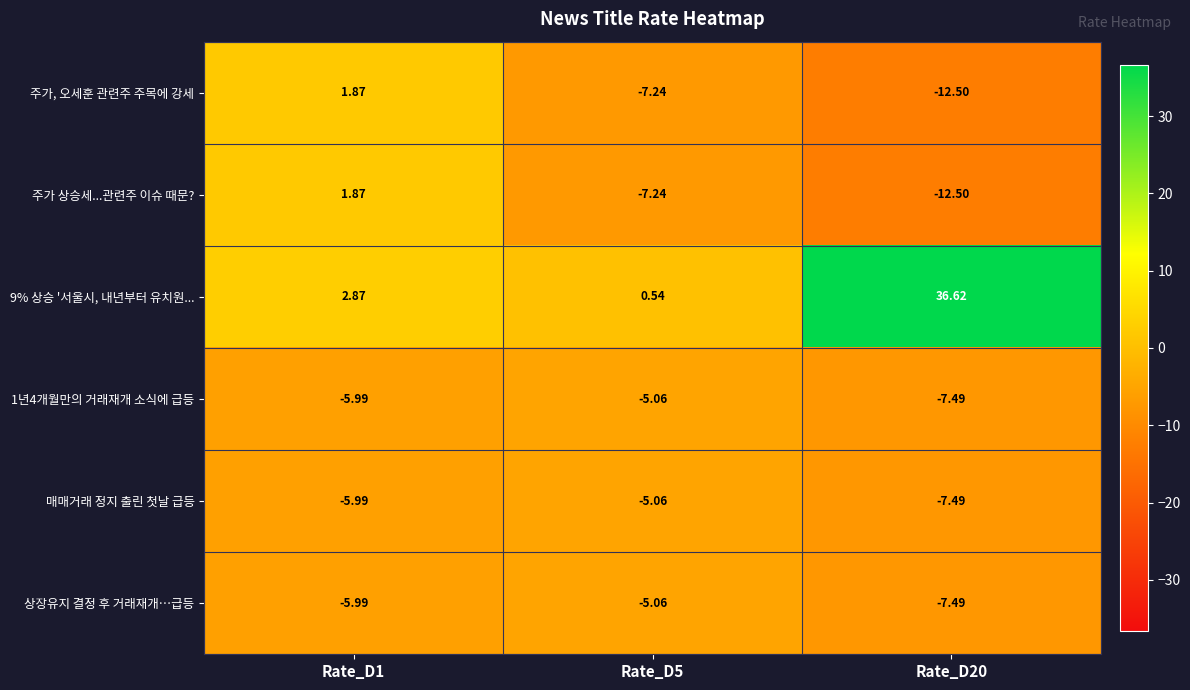

Which series changed the most between Rate_D1 and Rate_D20?

9% 상승 '서울시, 내년부터 유치원...